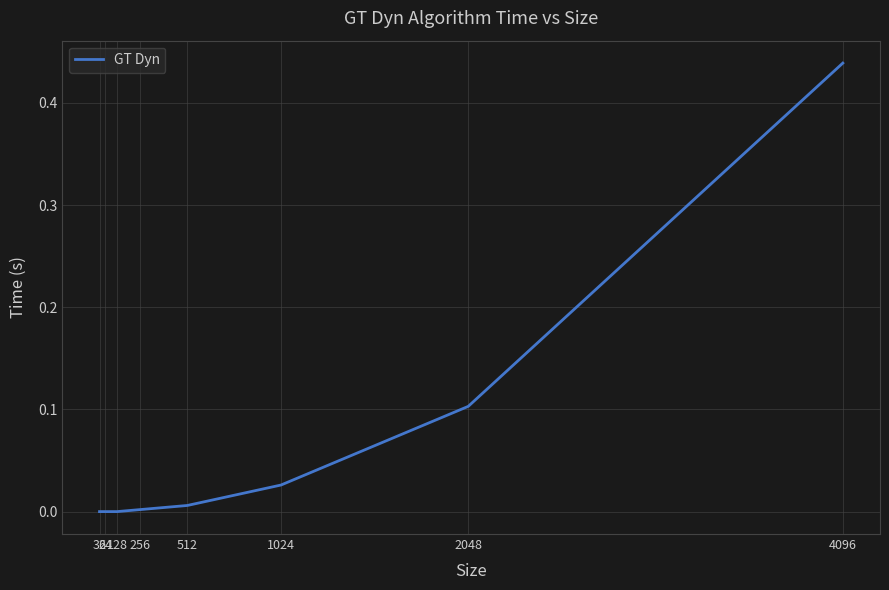

What is the change in value from 64 to 2048?

+0.1